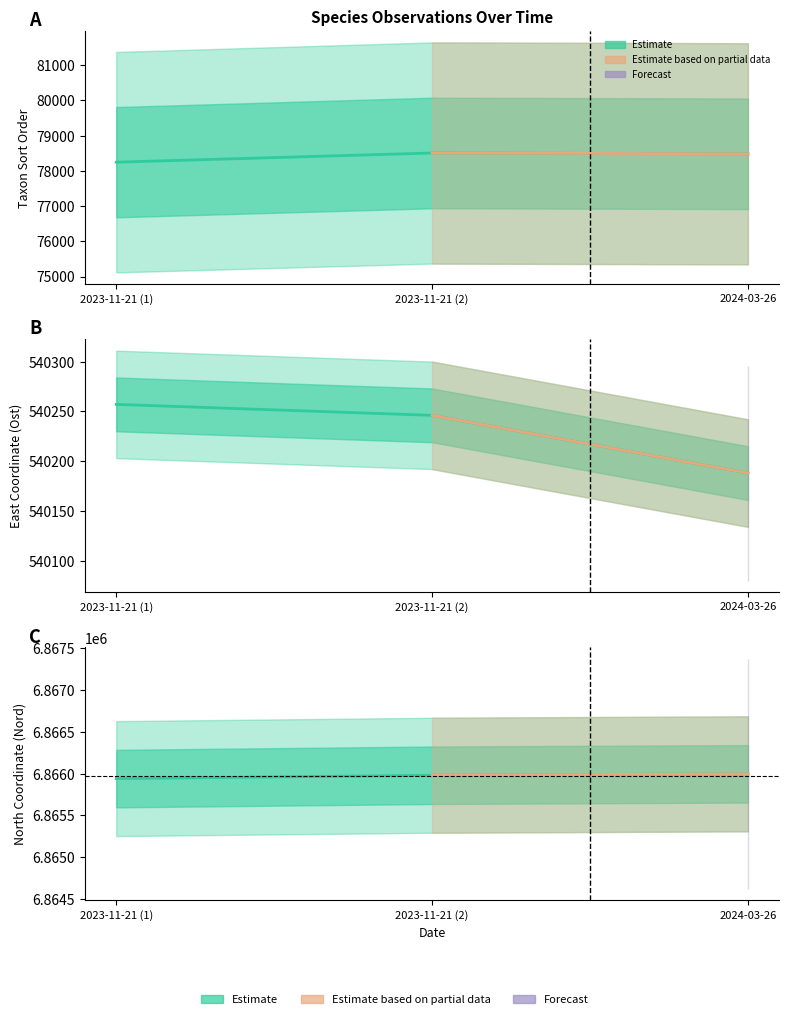

At which label does Taxonsorteringsordning first exceed 78484?

2023-11-21 (2)